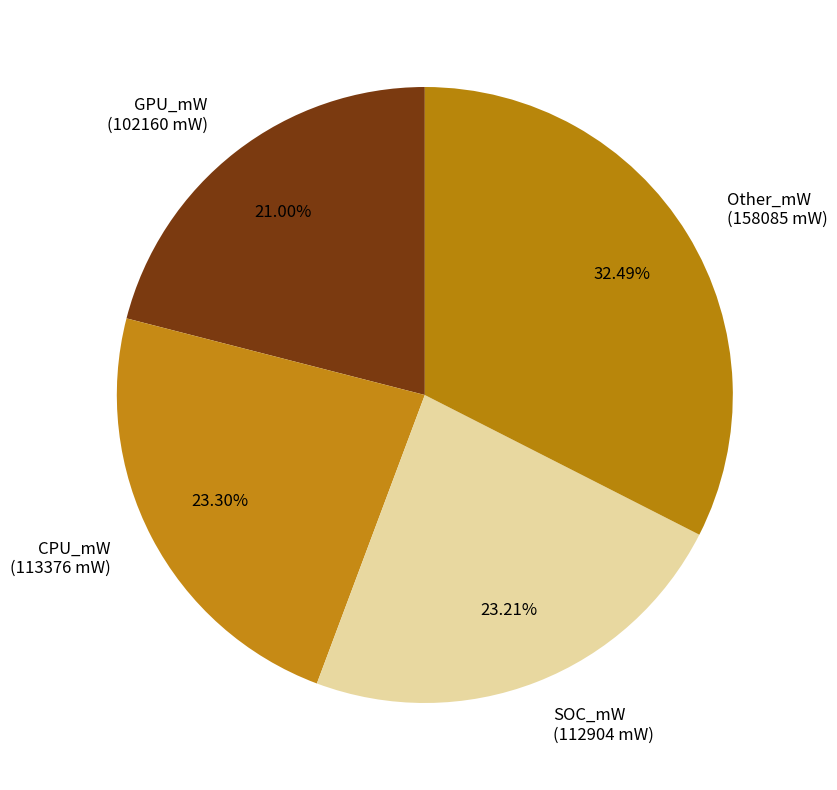

How many segments does this pie chart have?

4